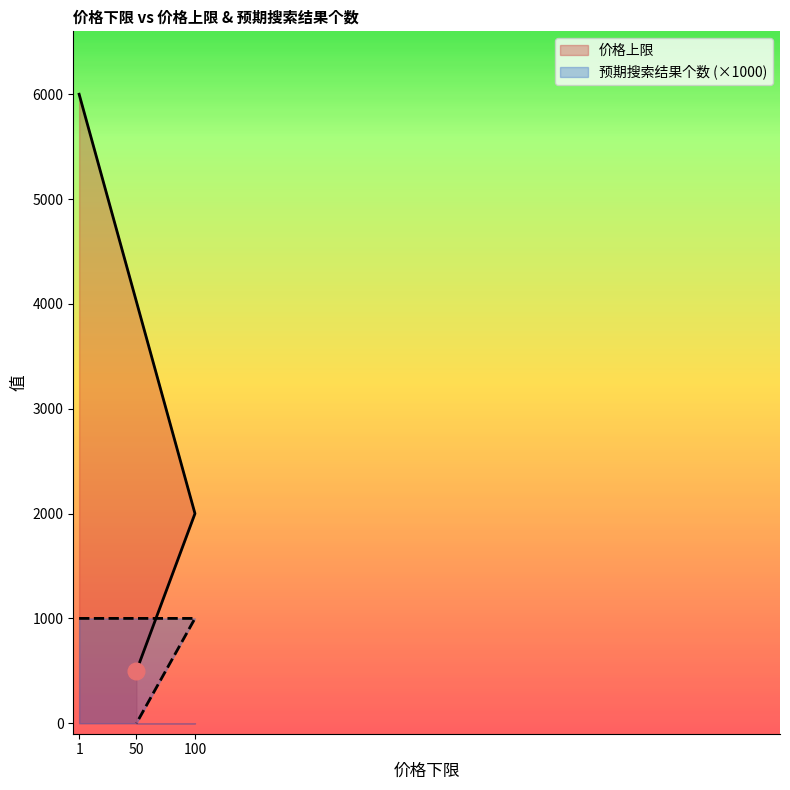

What is the difference between the highest and lowest values at 50?

500